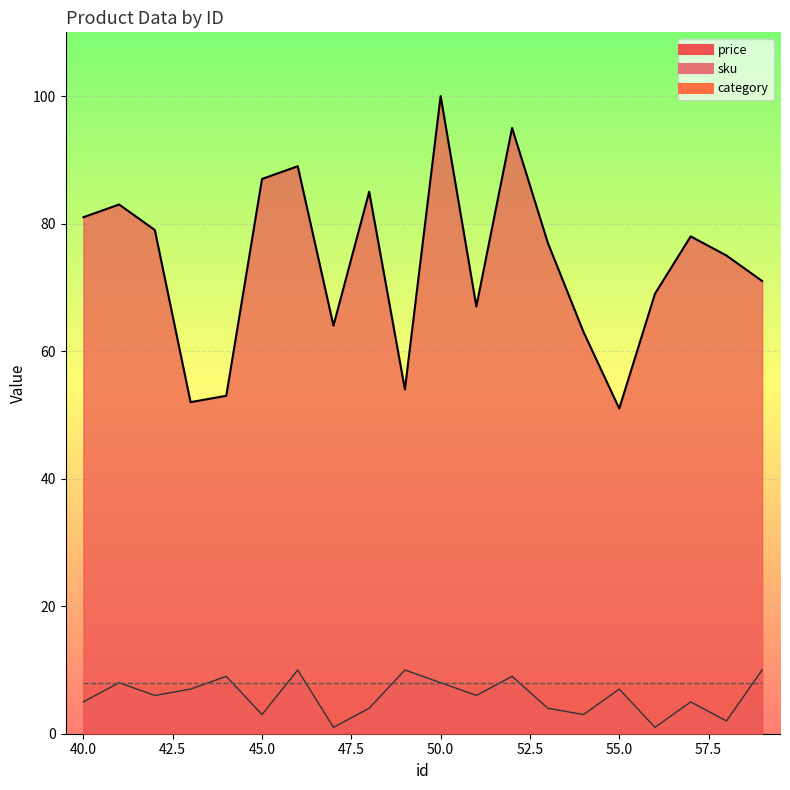

Rank the categories by price value from lowest to highest.

55, 43, 44, 49, 54, 47, 51, 56, 59, 58, 53, 57, 42, 40, 41, 48, 45, 46, 52, 50